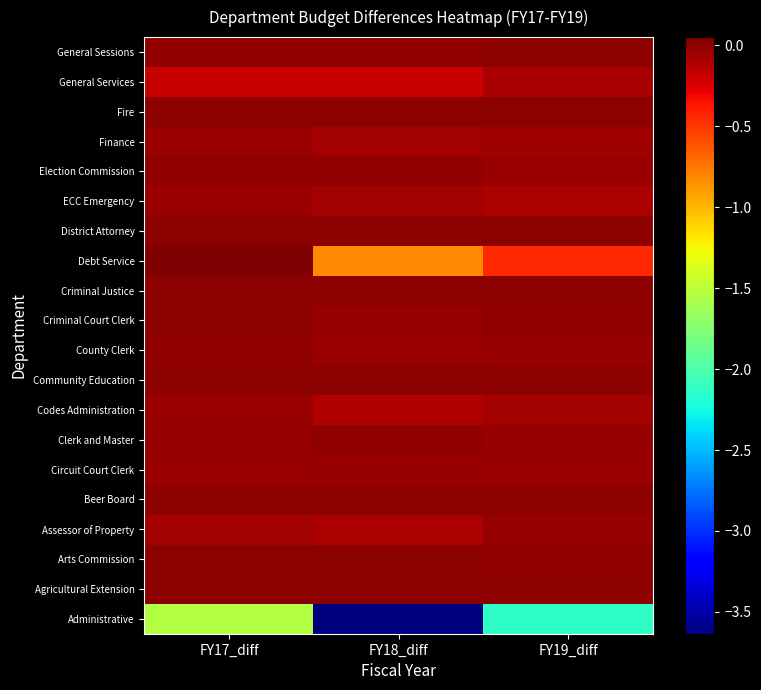

How many series are shown in this chart?

20